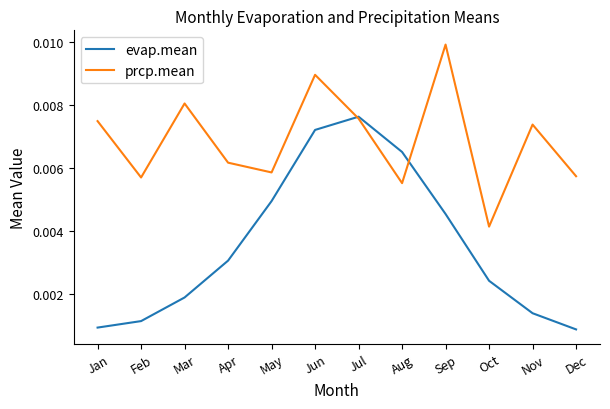

Rank the series by their average value, from lowest to highest.

evap.mean, prcp.mean